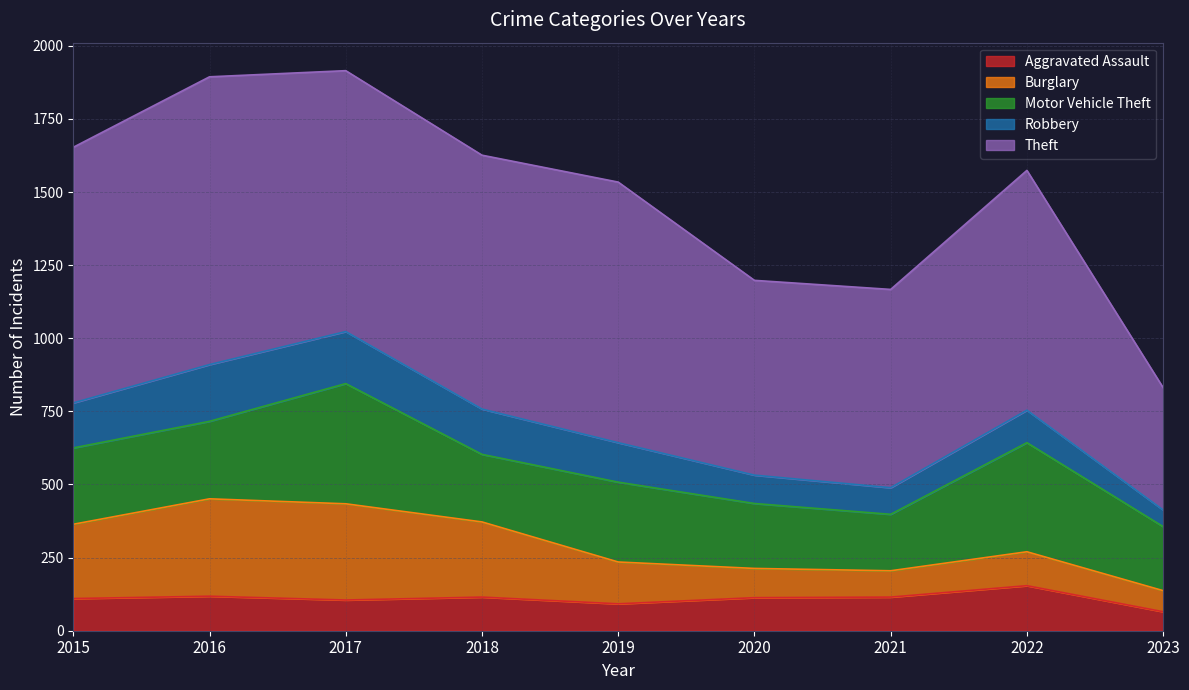

What is the approximate value of Motor Vehicle Theft at 2018, to the nearest 50?

250